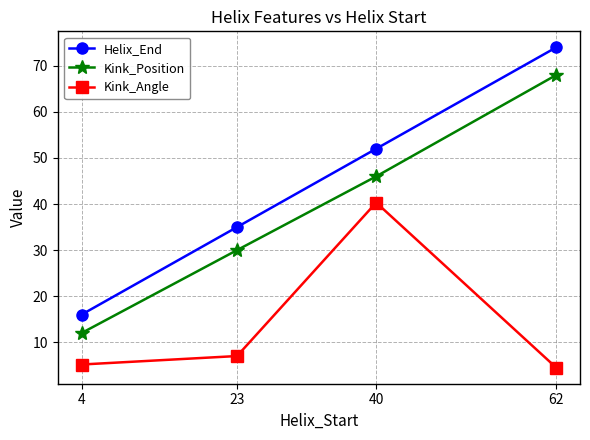

Reading left to right, transcribe all the data shown in this chart.

Helix_End: 16.0	35.0	52.0	74.0
Kink_Position: 12.0	30.0	46.0	68.0
Kink_Angle: 5.2	7.0	40.3	4.5